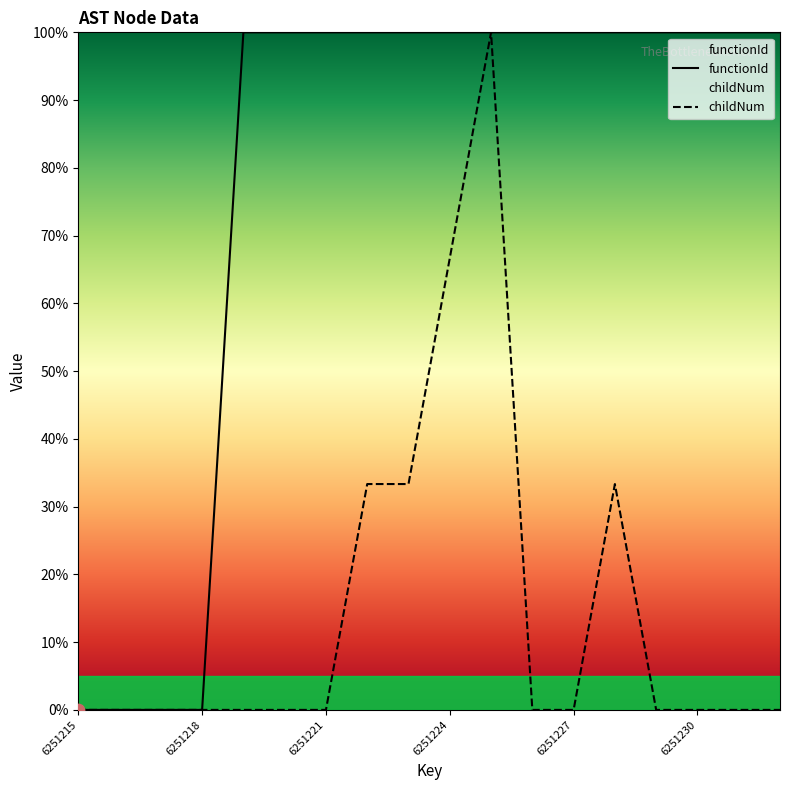

What are all the series names shown in the legend?

functionId, childNum